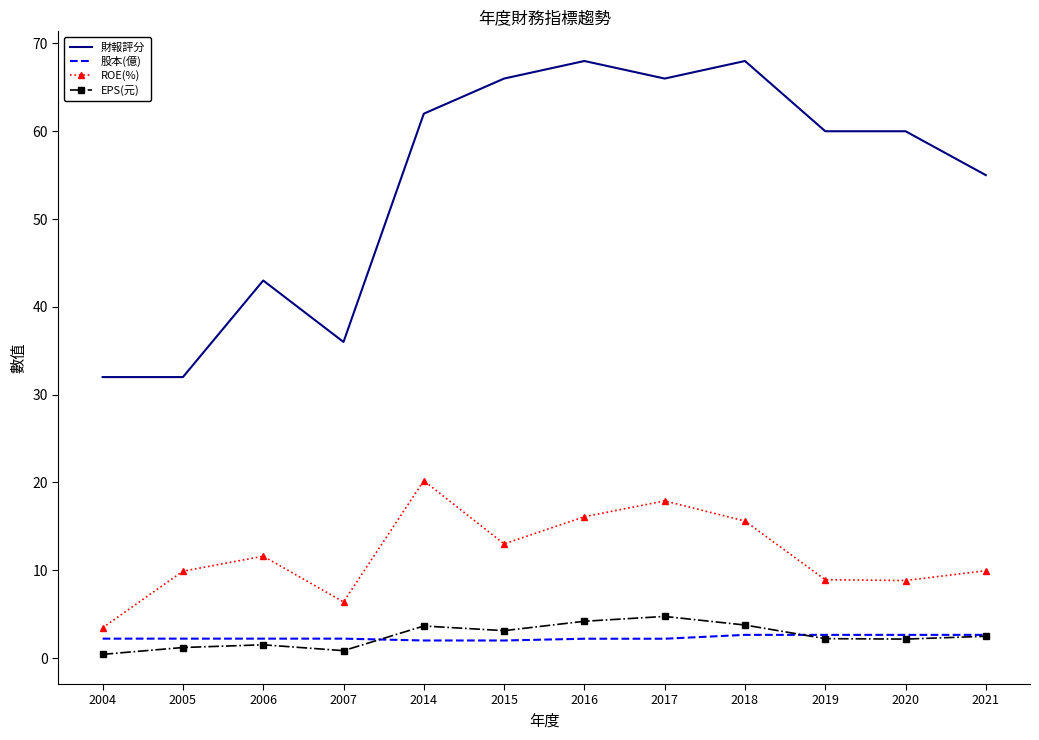

True or false: 財報評分 and ROE(%) intersect in this chart.

False